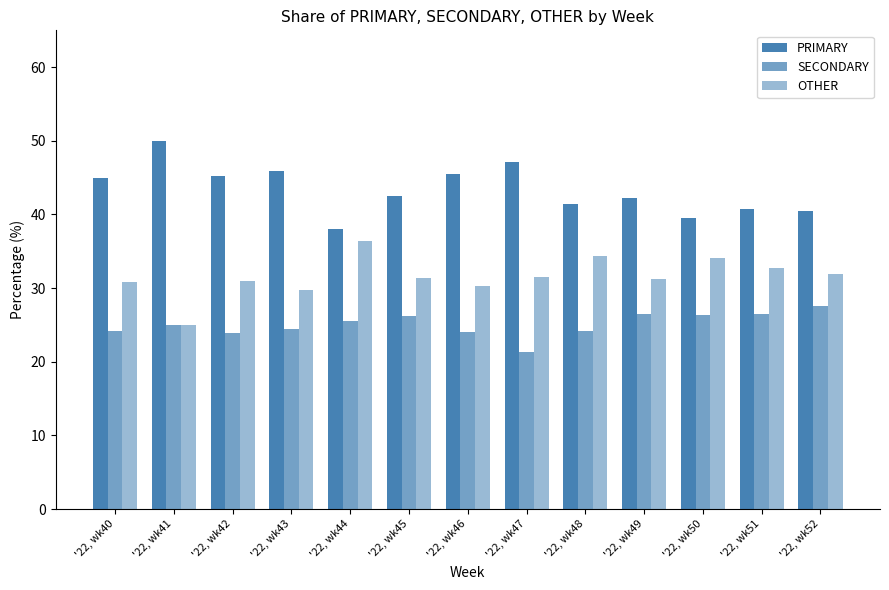

Reading right to left, extract all data points from this chart.

PRIMARY: '22, wk52=40.5	'22, wk51=40.8	'22, wk50=39.5	'22, wk49=42.2	'22, wk48=41.4	'22, wk47=47.1	'22, wk46=45.5	'22, wk45=42.5	'22, wk44=38.0	'22, wk43=45.8	'22, wk42=45.2	'22, wk41=50.0	'22, wk40=44.9
SECONDARY: '22, wk52=27.5	'22, wk51=26.5	'22, wk50=26.4	'22, wk49=26.4	'22, wk48=24.2	'22, wk47=21.4	'22, wk46=24.1	'22, wk45=26.2	'22, wk44=25.6	'22, wk43=24.5	'22, wk42=23.9	'22, wk41=25.0	'22, wk40=24.2
OTHER: '22, wk52=31.9	'22, wk51=32.7	'22, wk50=34.1	'22, wk49=31.3	'22, wk48=34.3	'22, wk47=31.5	'22, wk46=30.4	'22, wk45=31.3	'22, wk44=36.4	'22, wk43=29.7	'22, wk42=31.0	'22, wk41=25.0	'22, wk40=30.9